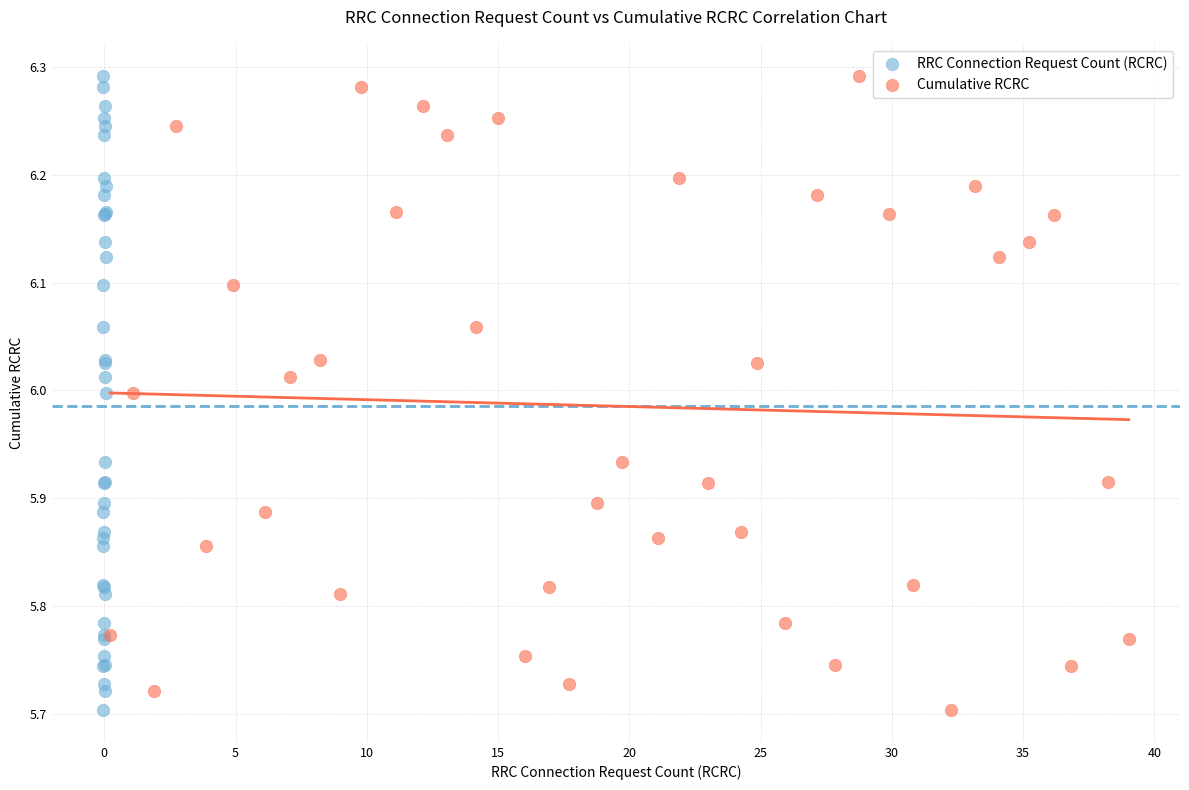

What are all the series names shown in the legend?

RRC Connection Request Count (RCRC), Cumulative RCRC